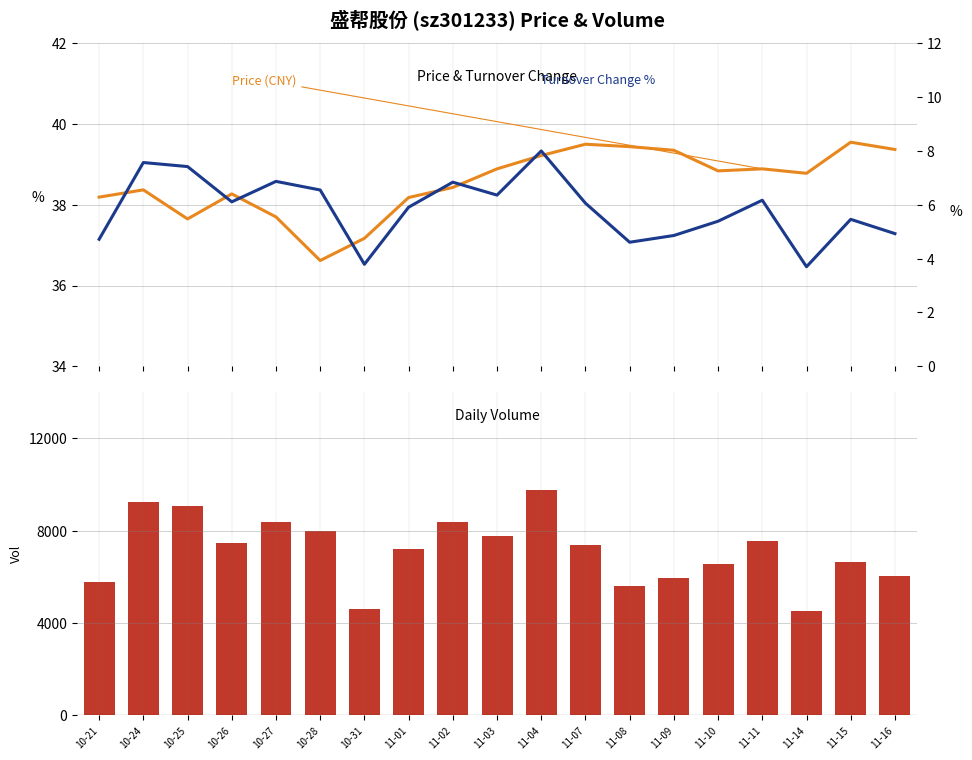

What is the value of the volume bar at the 18th from the left?

6660.0